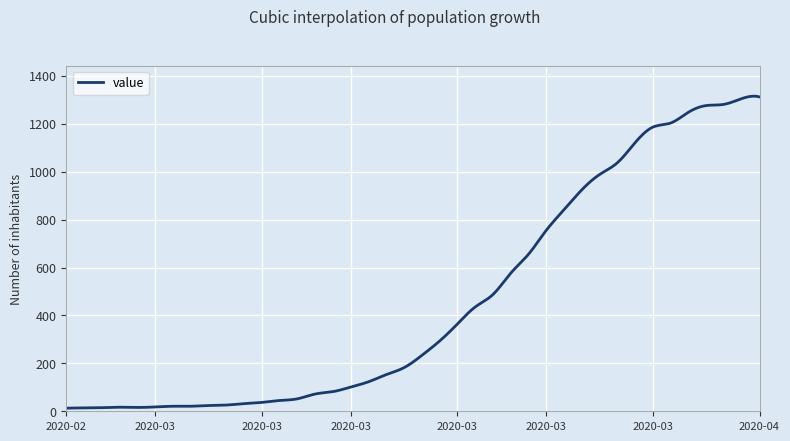

How many lines are shown in the chart?

1